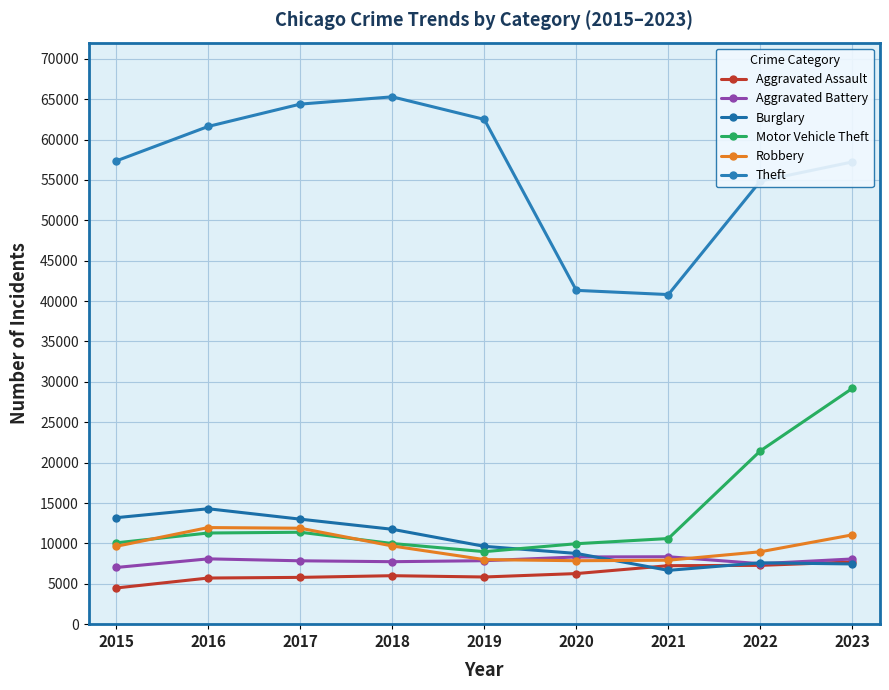

What is the sum of the Theft values at 2016 and 2021?

102429